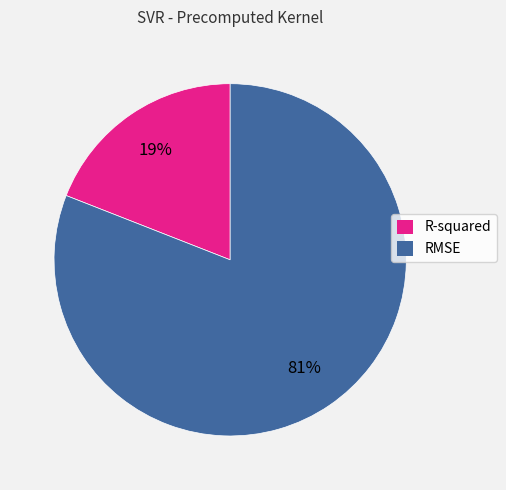

How many segments does this pie chart have?

2